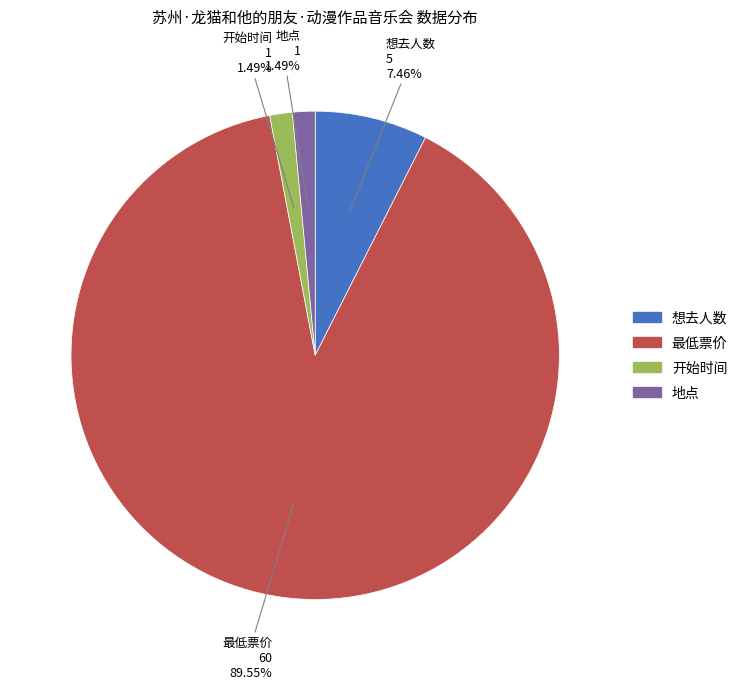

Count the number of slices in the pie.

4